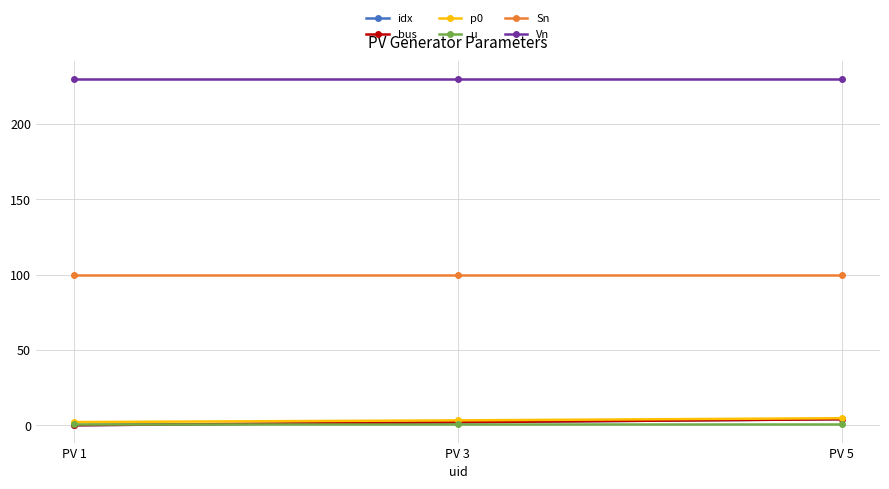

Does the chart have visible grid lines?

Yes